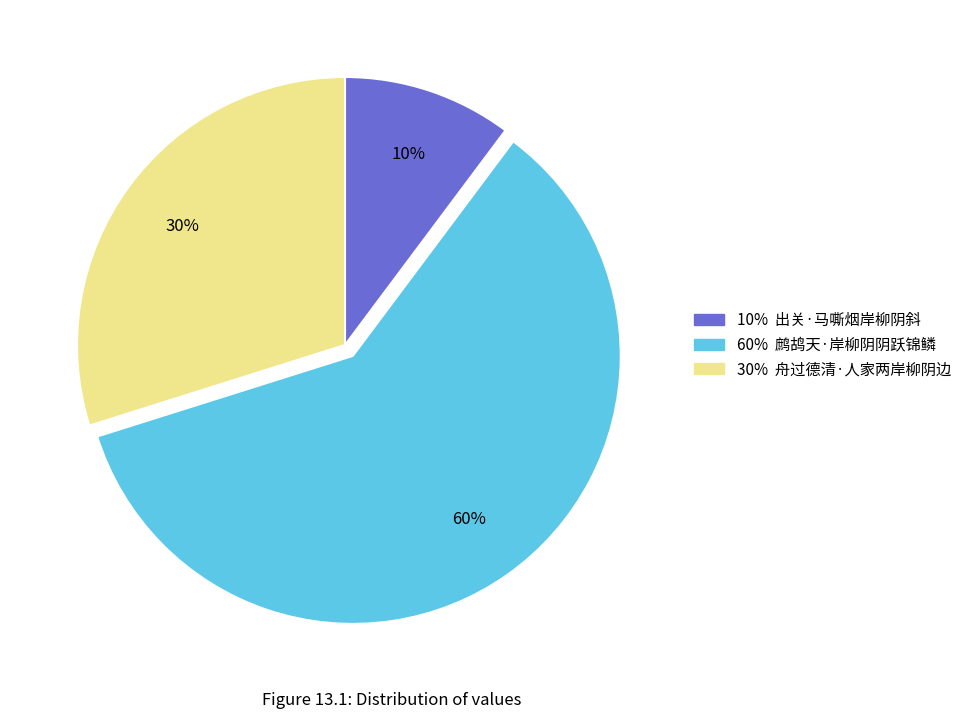

To the nearest percent, what is the difference between the largest and smallest slice percentages?

50%